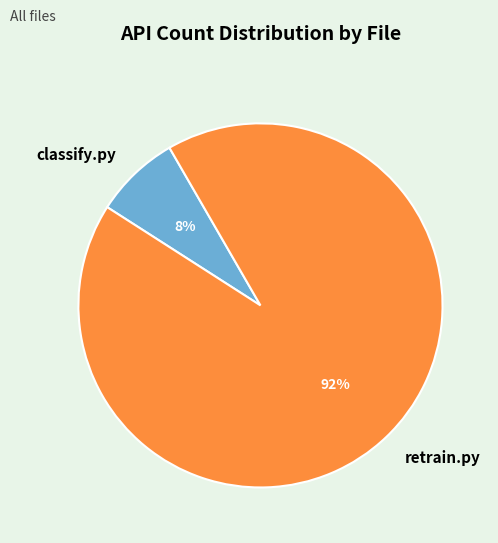

To the nearest percent, what is the average slice percentage?

50%